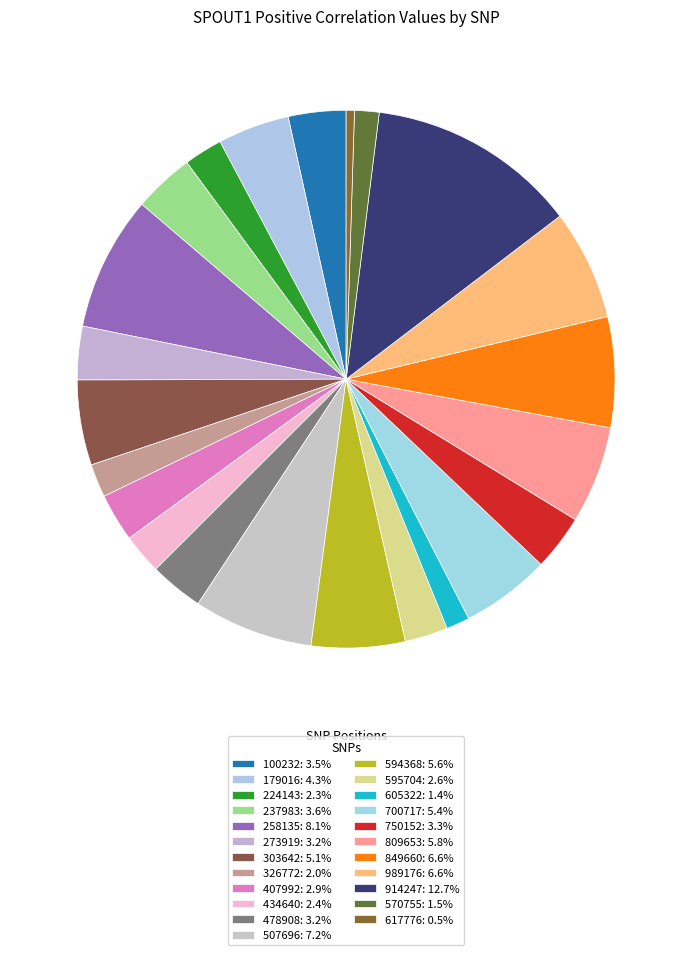

The 507696 slice represents 7% of the pie. True or false?

True